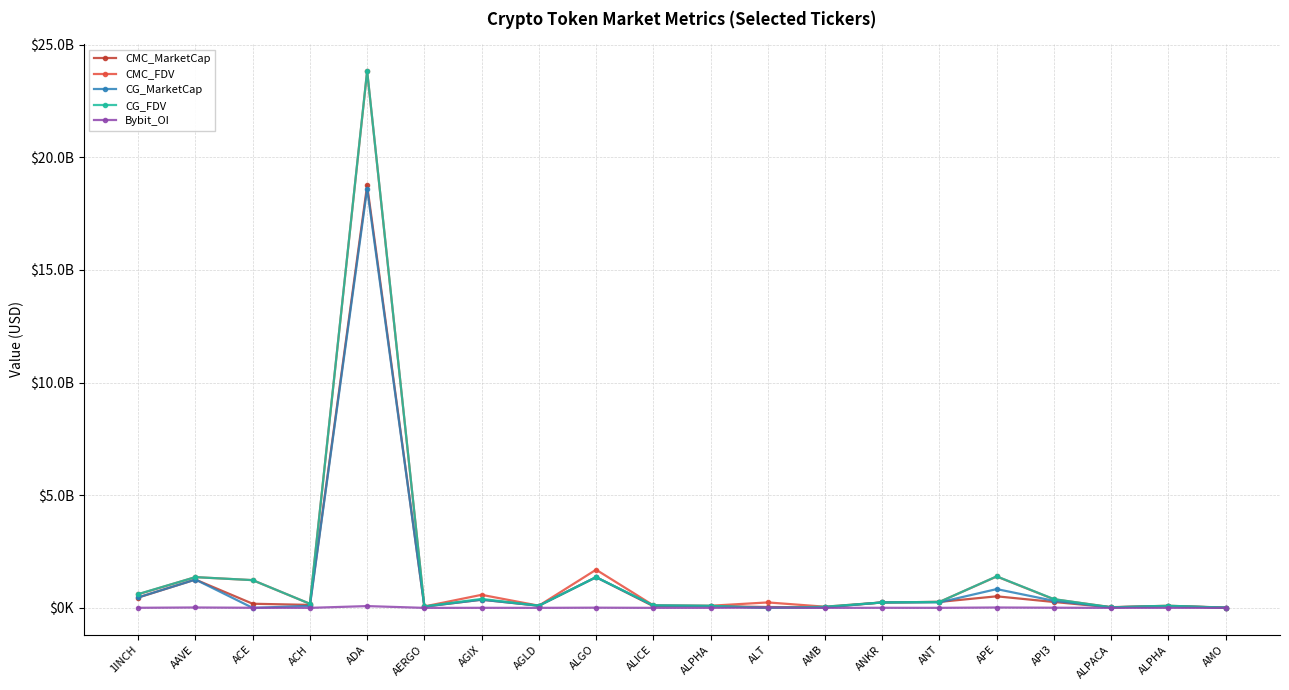

At which category does CG_FDV reach its first local valley?

ACH